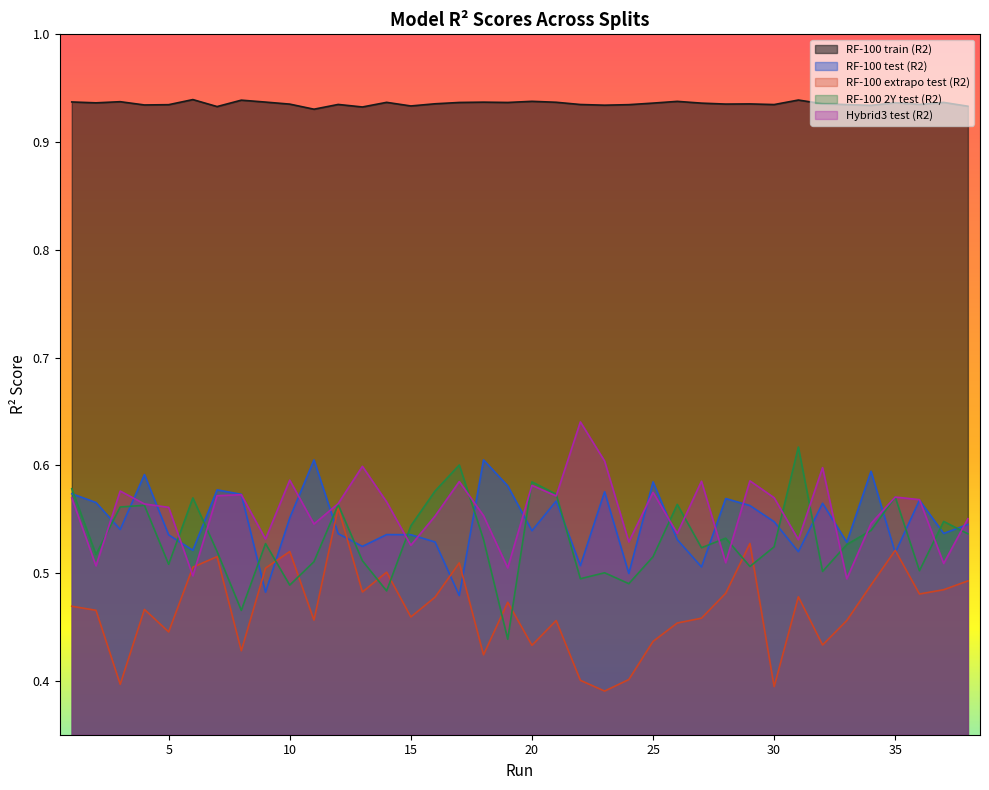

Reading left to right, transcribe all the data shown in this chart.

RF-100 train (R2): 1=0.9	2=0.9	3=0.9	4=0.9	5=0.9	6=0.9	7=0.9	8=0.9	9=0.9	10=0.9	11=0.9	12=0.9	13=0.9	14=0.9	15=0.9	16=0.9	17=0.9	18=0.9	19=0.9	20=0.9	21=0.9	22=0.9	23=0.9	24=0.9	25=0.9	26=0.9	27=0.9	28=0.9	29=0.9	30=0.9	31=0.9	32=0.9	33=0.9	34=0.9	35=0.9	36=0.9	37=0.9	38=0.9
RF-100 test (R2): 1=0.6	2=0.6	3=0.5	4=0.6	5=0.5	6=0.5	7=0.6	8=0.6	9=0.5	10=0.6	11=0.6	12=0.5	13=0.5	14=0.5	15=0.5	16=0.5	17=0.5	18=0.6	19=0.6	20=0.5	21=0.6	22=0.5	23=0.6	24=0.5	25=0.6	26=0.5	27=0.5	28=0.6	29=0.6	30=0.5	31=0.5	32=0.6	33=0.5	34=0.6	35=0.5	36=0.6	37=0.5	38=0.5
RF-100 extrapo test (R2): 1=0.5	2=0.5	3=0.4	4=0.5	5=0.4	6=0.5	7=0.5	8=0.4	9=0.5	10=0.5	11=0.5	12=0.6	13=0.5	14=0.5	15=0.5	16=0.5	17=0.5	18=0.4	19=0.5	20=0.4	21=0.5	22=0.4	23=0.4	24=0.4	25=0.4	26=0.5	27=0.5	28=0.5	29=0.5	30=0.4	31=0.5	32=0.4	33=0.5	34=0.5	35=0.5	36=0.5	37=0.5	38=0.5
RF-100 2Y test (R2): 1=0.6	2=0.5	3=0.6	4=0.6	5=0.5	6=0.6	7=0.5	8=0.5	9=0.5	10=0.5	11=0.5	12=0.6	13=0.5	14=0.5	15=0.5	16=0.6	17=0.6	18=0.5	19=0.4	20=0.6	21=0.6	22=0.5	23=0.5	24=0.5	25=0.5	26=0.6	27=0.5	28=0.5	29=0.5	30=0.5	31=0.6	32=0.5	33=0.5	34=0.5	35=0.6	36=0.5	37=0.5	38=0.5
Hybrid3 test (R2): 1=0.6	2=0.5	3=0.6	4=0.6	5=0.6	6=0.5	7=0.6	8=0.6	9=0.5	10=0.6	11=0.5	12=0.6	13=0.6	14=0.6	15=0.5	16=0.6	17=0.6	18=0.6	19=0.5	20=0.6	21=0.6	22=0.6	23=0.6	24=0.5	25=0.6	26=0.5	27=0.6	28=0.5	29=0.6	30=0.6	31=0.5	32=0.6	33=0.5	34=0.5	35=0.6	36=0.6	37=0.5	38=0.6